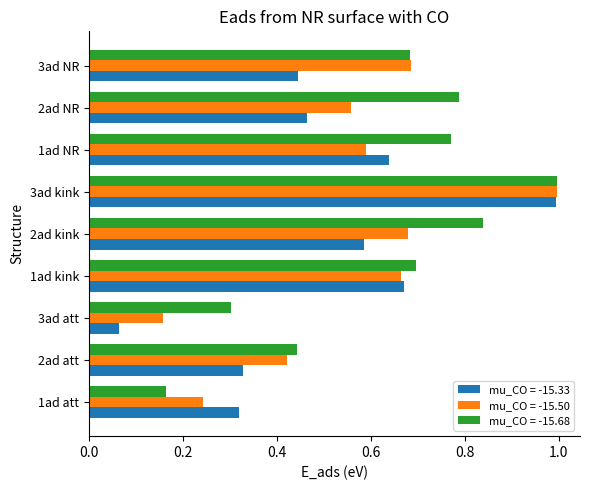

Which series has the widest spread of values?

mu_CO = -15.33